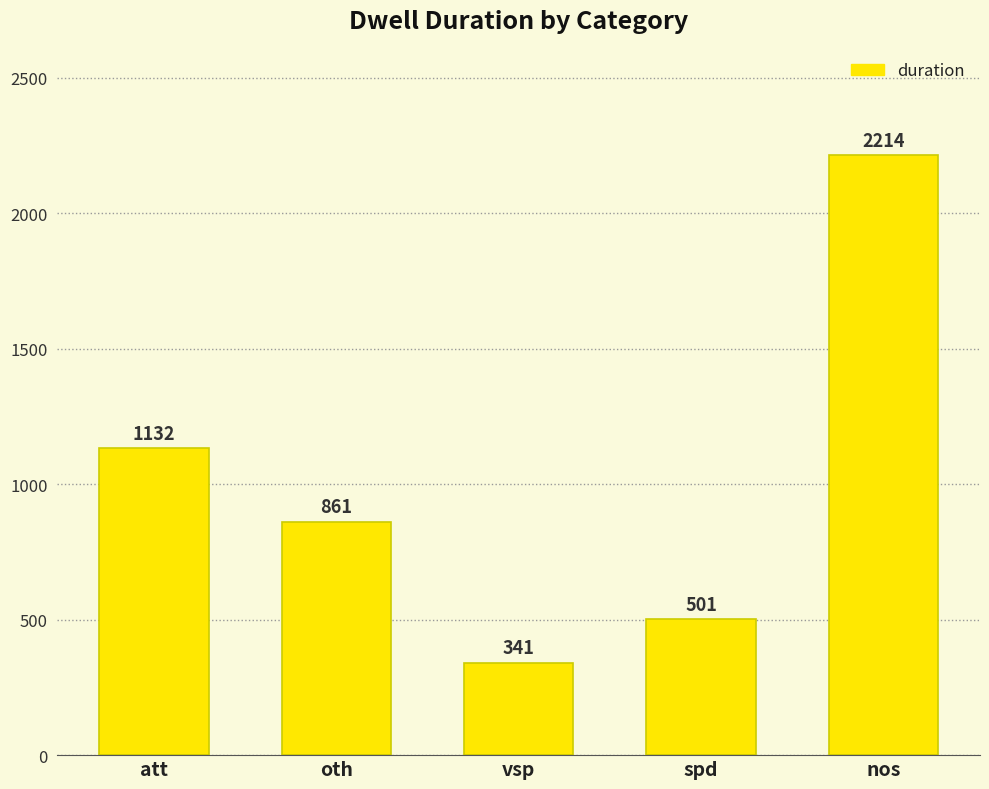

What is the label of the 4th bar from the right?

oth